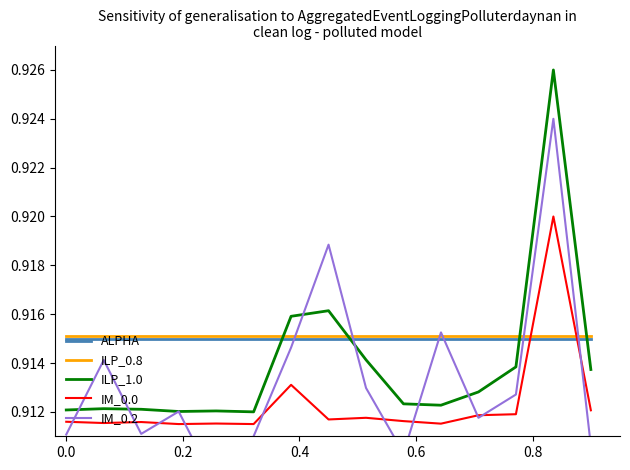

True or false: ILP_1.0 and IM_0.0 cross at least once.

False